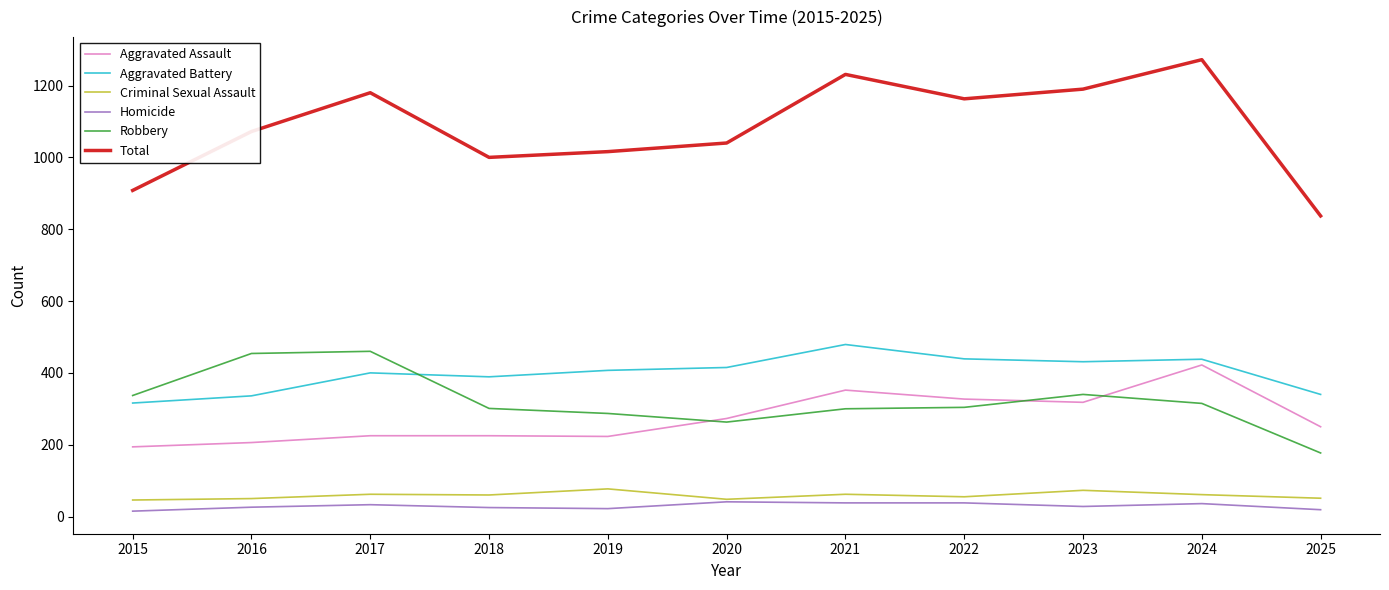

Which series has the largest range (max minus min)?

Total